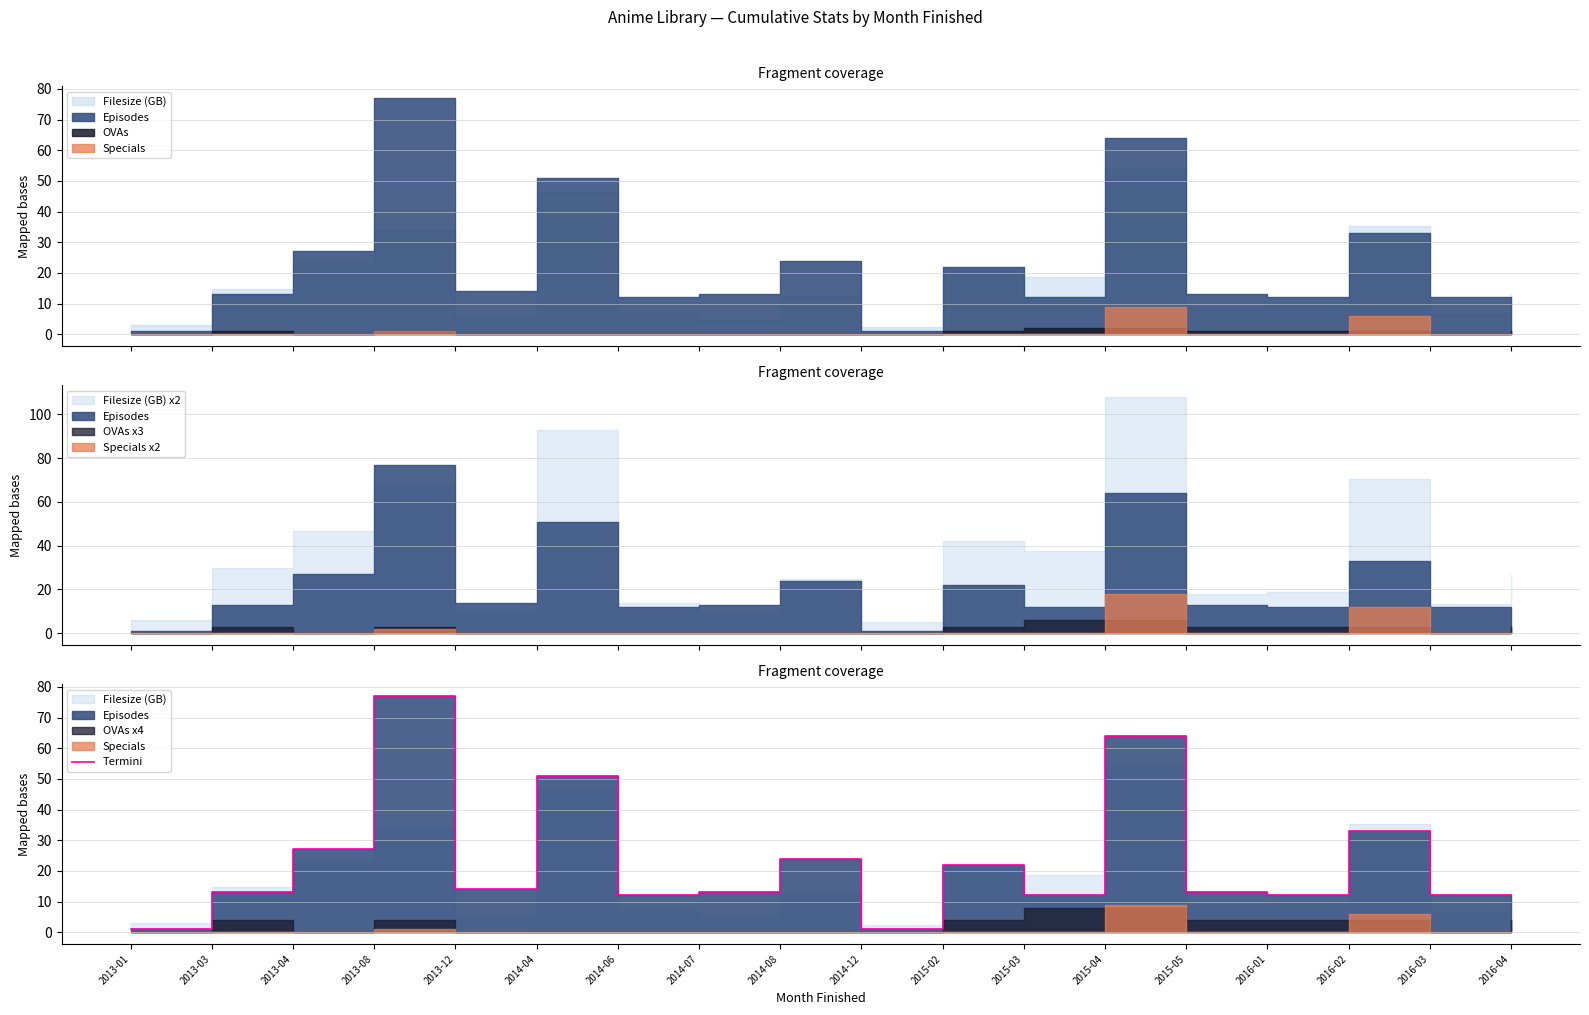

The chart shows a value of 1 at 2013-01. True or false?

True